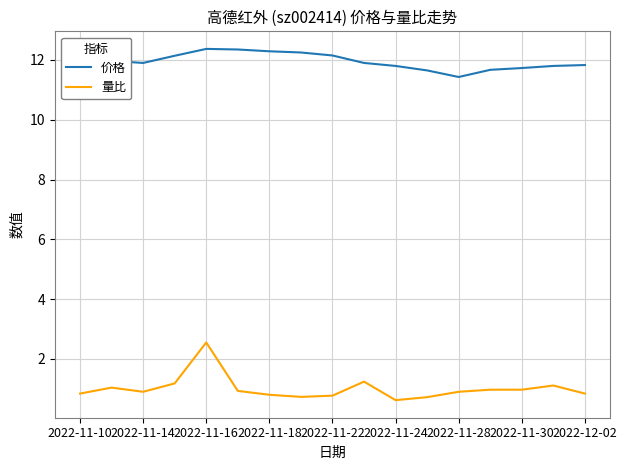

What is the maximum value shown in the chart?

12.4